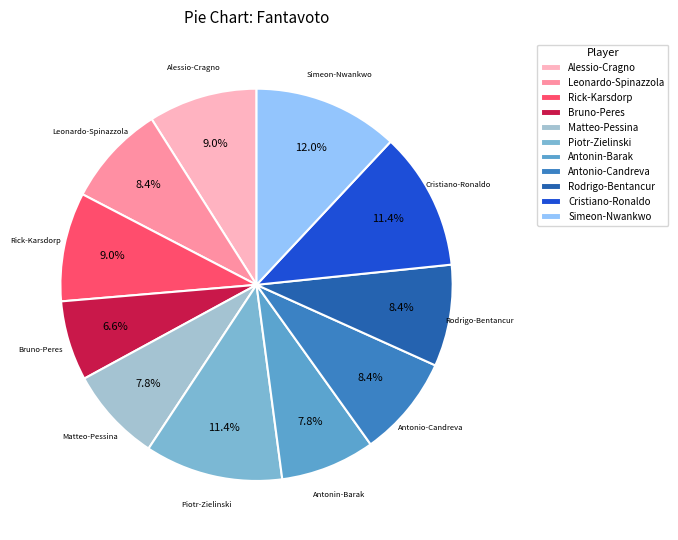

Combined, do Antonio-Candreva and Cristiano-Ronaldo account for over 50%?

No